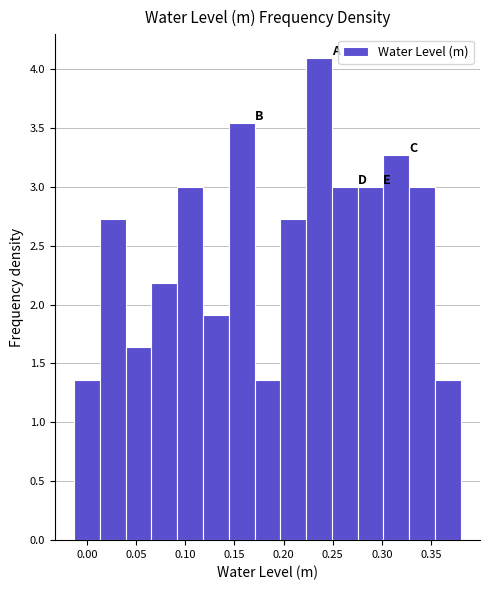

Over which range of the x-axis is the bar tallest?

0.225 to 0.250